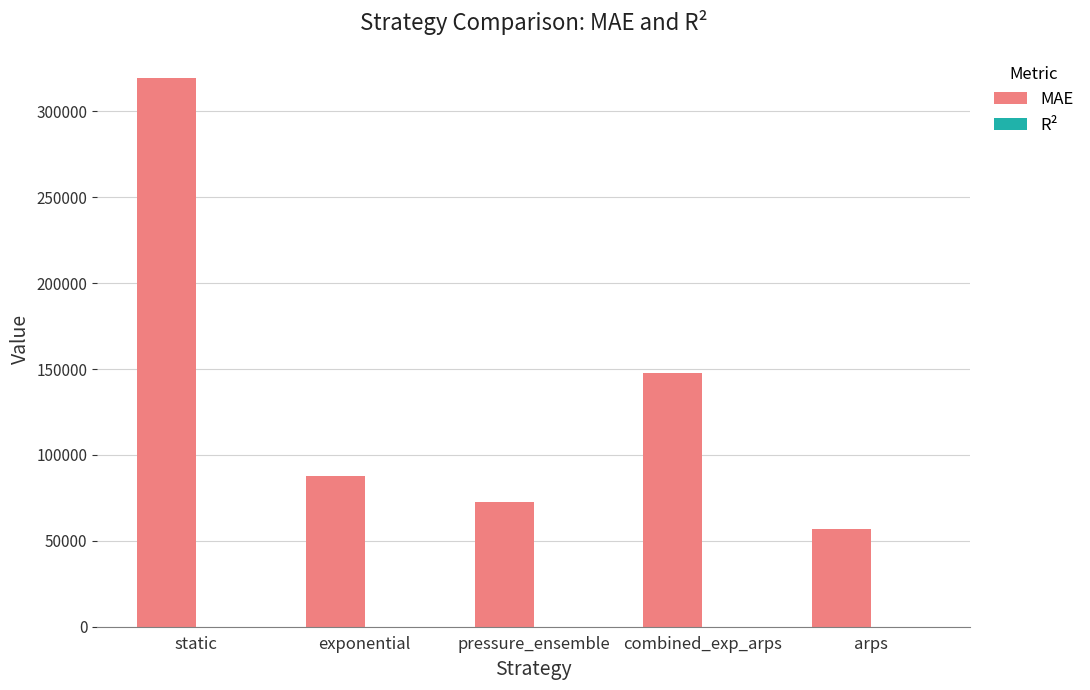

Which series has the largest total across all categories?

MAE